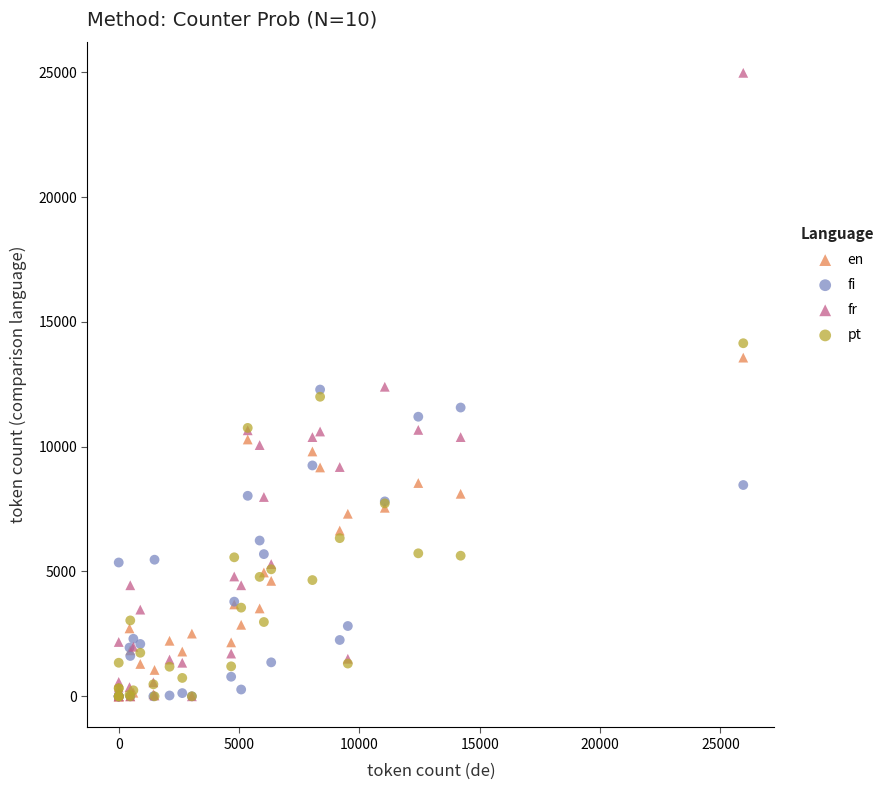

What are all the series names shown in the legend?

en, fi, fr, pt